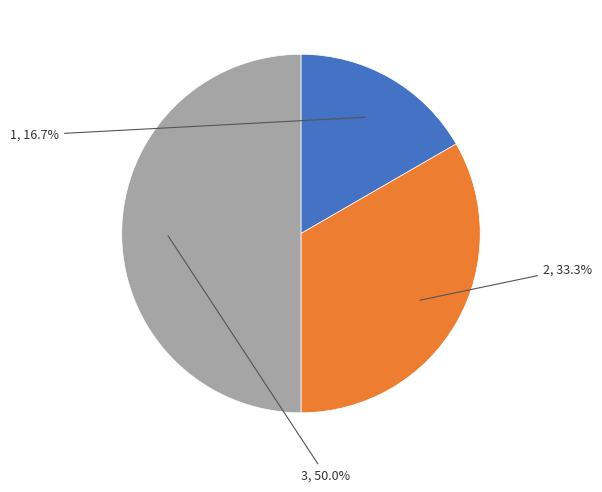

Which slice is the largest?

3